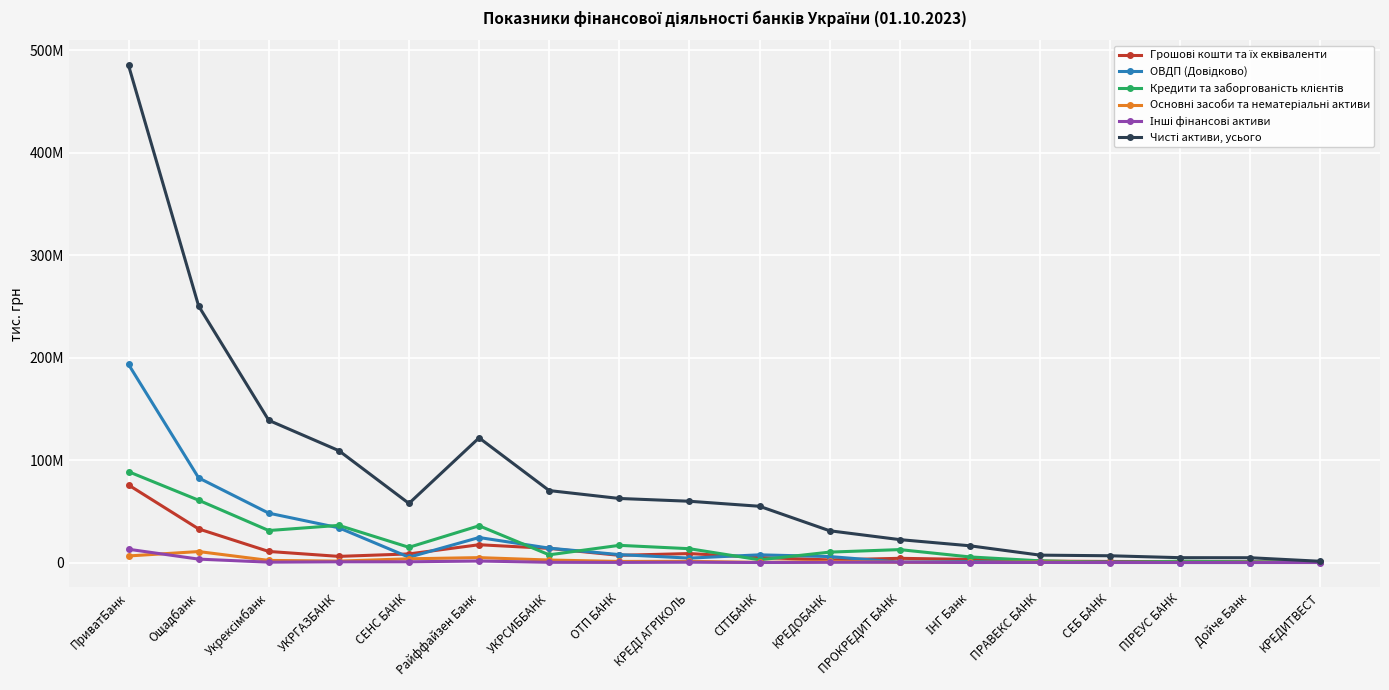

What are all the series names shown in the legend?

Грошові кошти та їх еквіваленти, ОВДП (Довідково), Кредити та заборгованість клієнтів, Основні засоби та нематеріальні активи, Інші фінансові активи, Чисті активи, усього